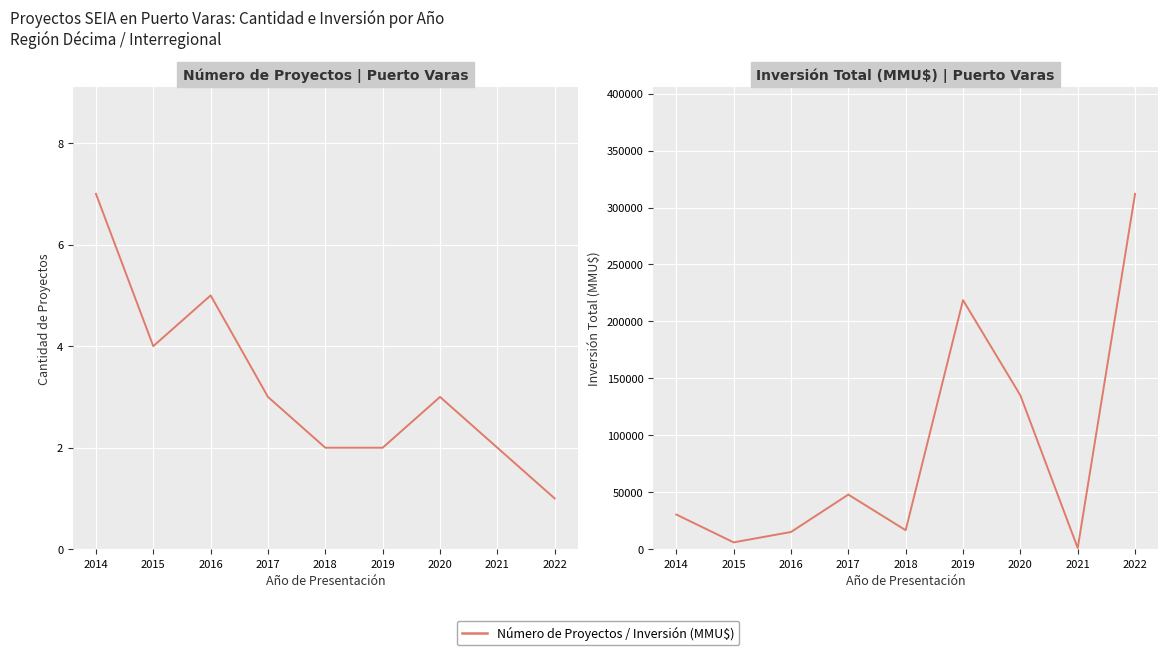

What is the difference between the maximum and minimum values in the Inversión (MMU$) series?

310900